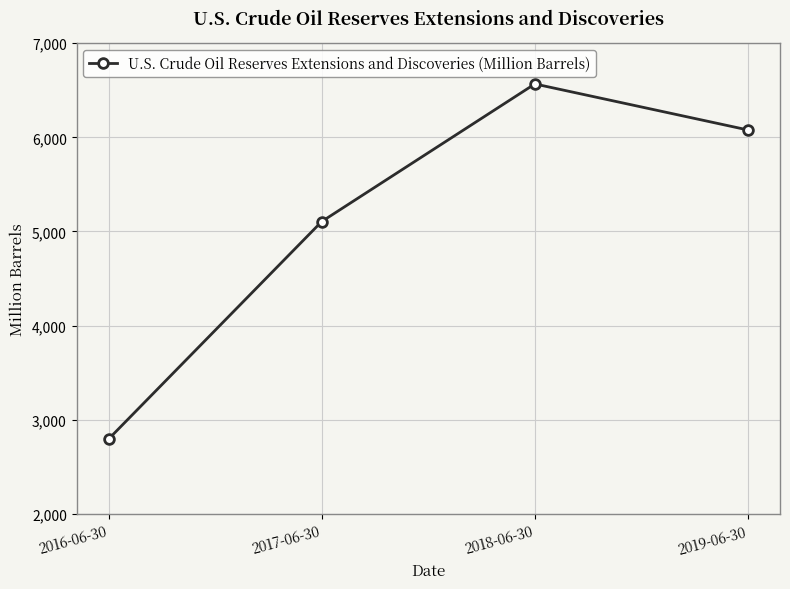

What is the ratio of the value at 2017-06-30 to the value at 2019-06-30?

0.8